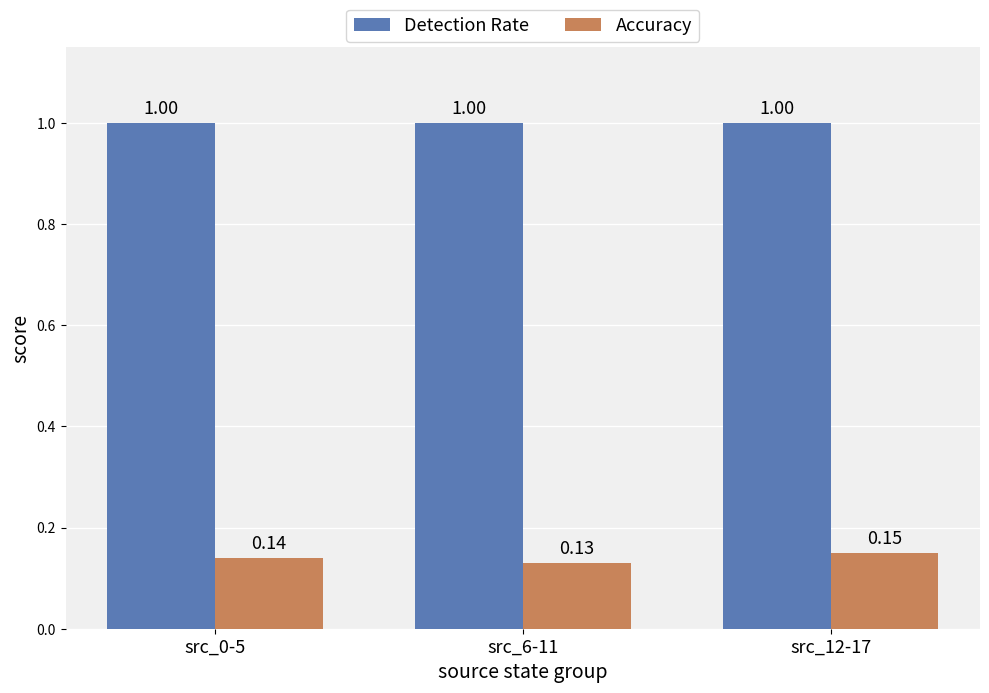

Is the value of Detection Rate at src_6-11 greater than the value of Accuracy at src_6-11?

Yes